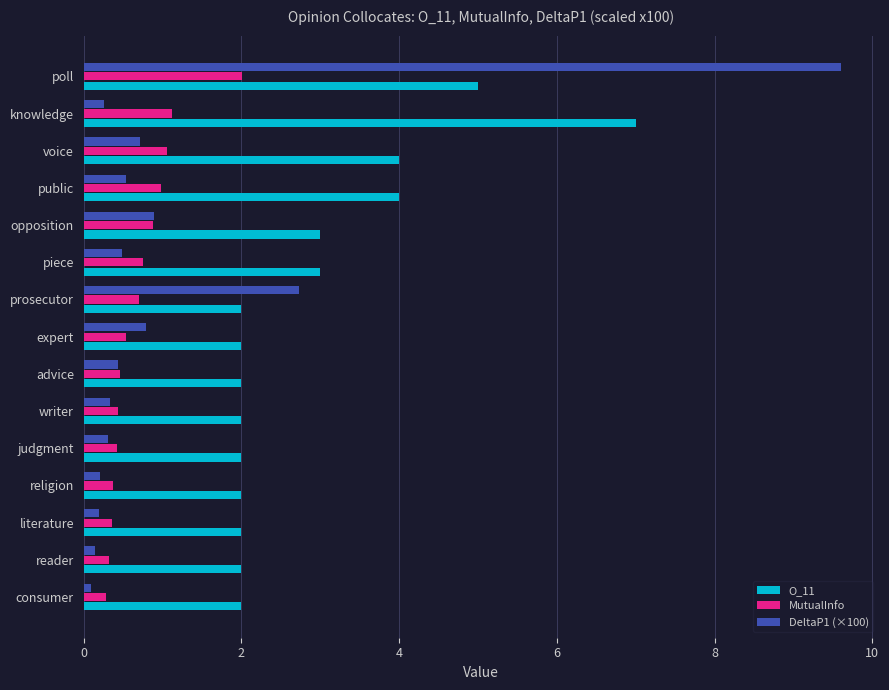

How many O_11 values are between 2 and 4?

13